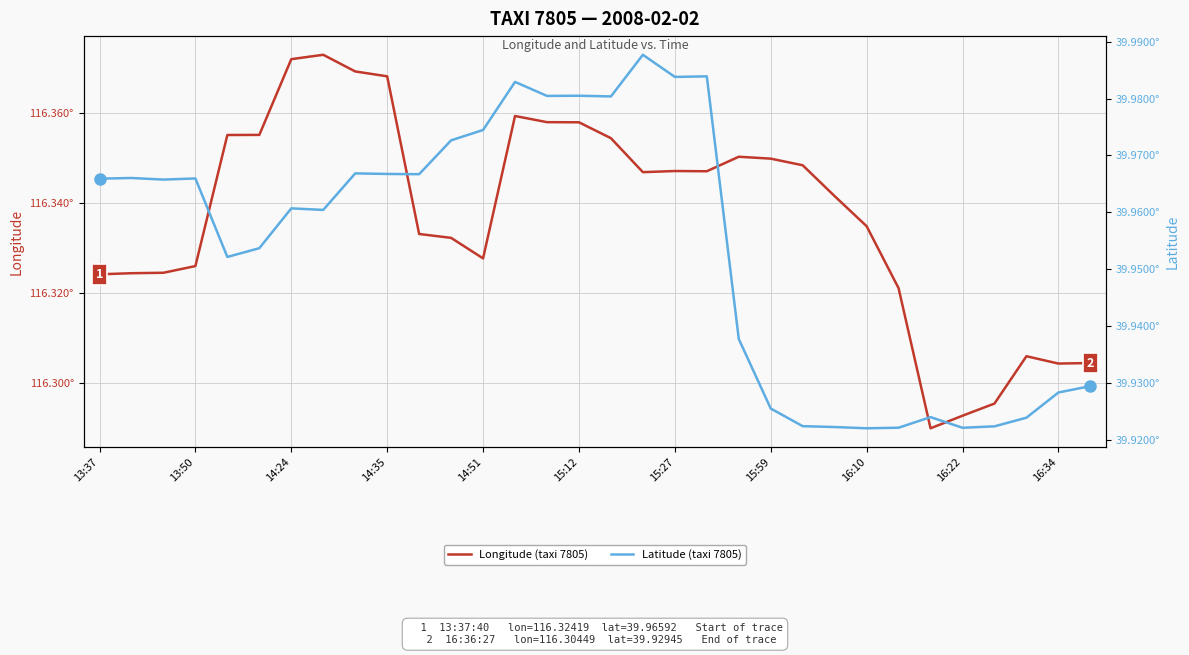

How many interior local peaks does the Longitude (taxi 7805) series have?

5